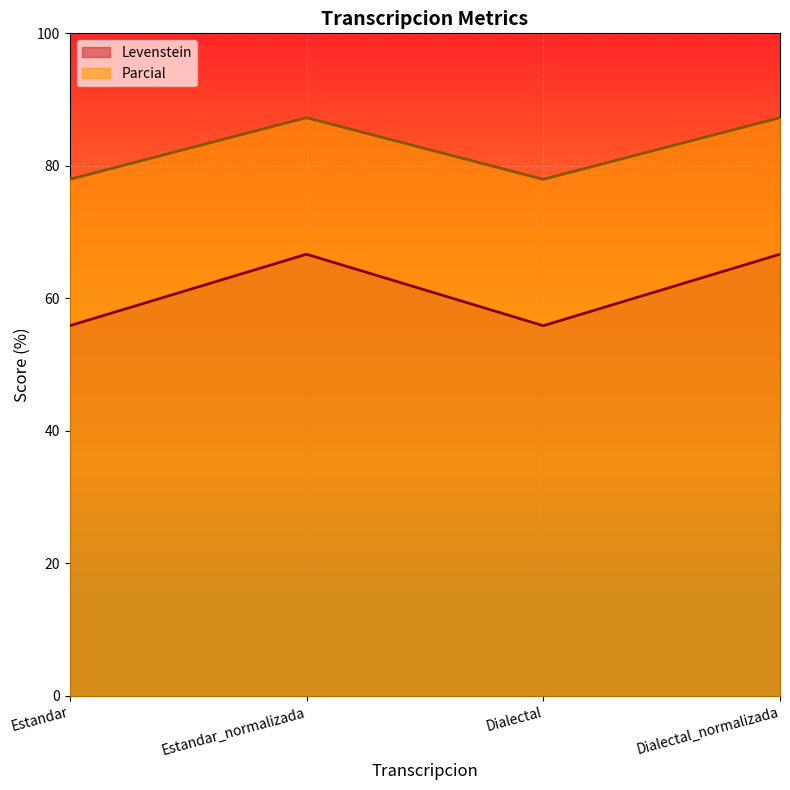

Reading right to left, extract all data points from this chart.

Levenstein: Dialectal_normalizada=66.7	Dialectal=55.9	Estandar_normalizada=66.7	Estandar=55.9
Parcial: Dialectal_normalizada=87.3	Dialectal=78.0	Estandar_normalizada=87.3	Estandar=78.0